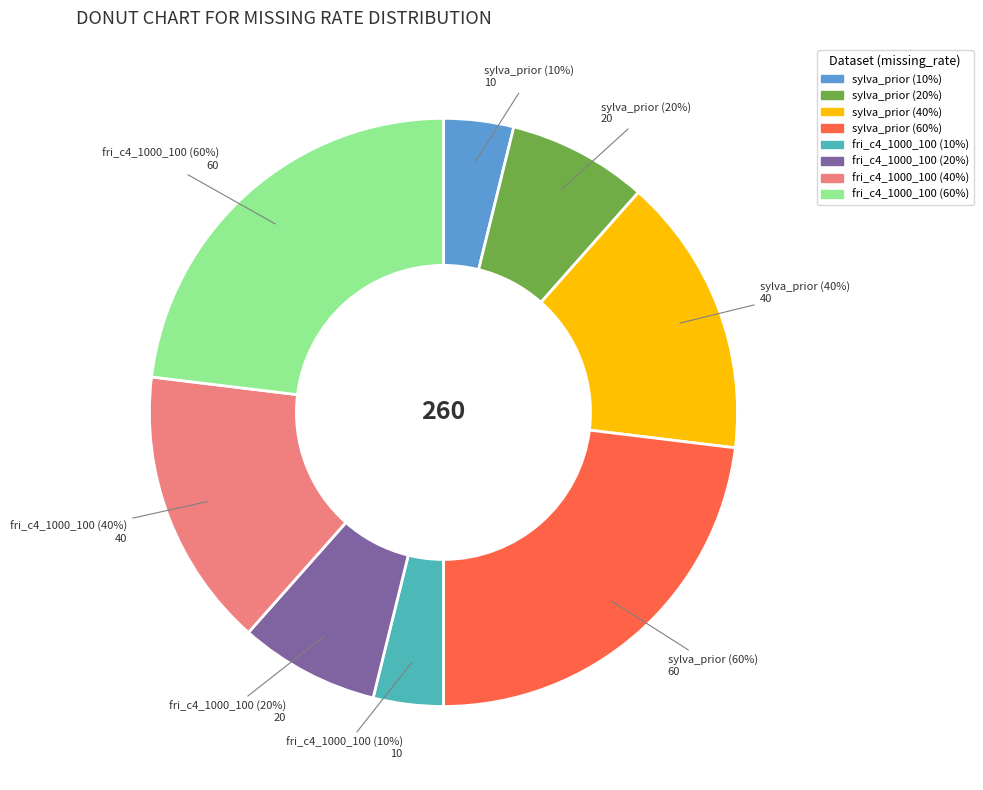

Is the sum of sylva_prior (40%) and fri_c4_1000_100 (10%) greater than half?

No